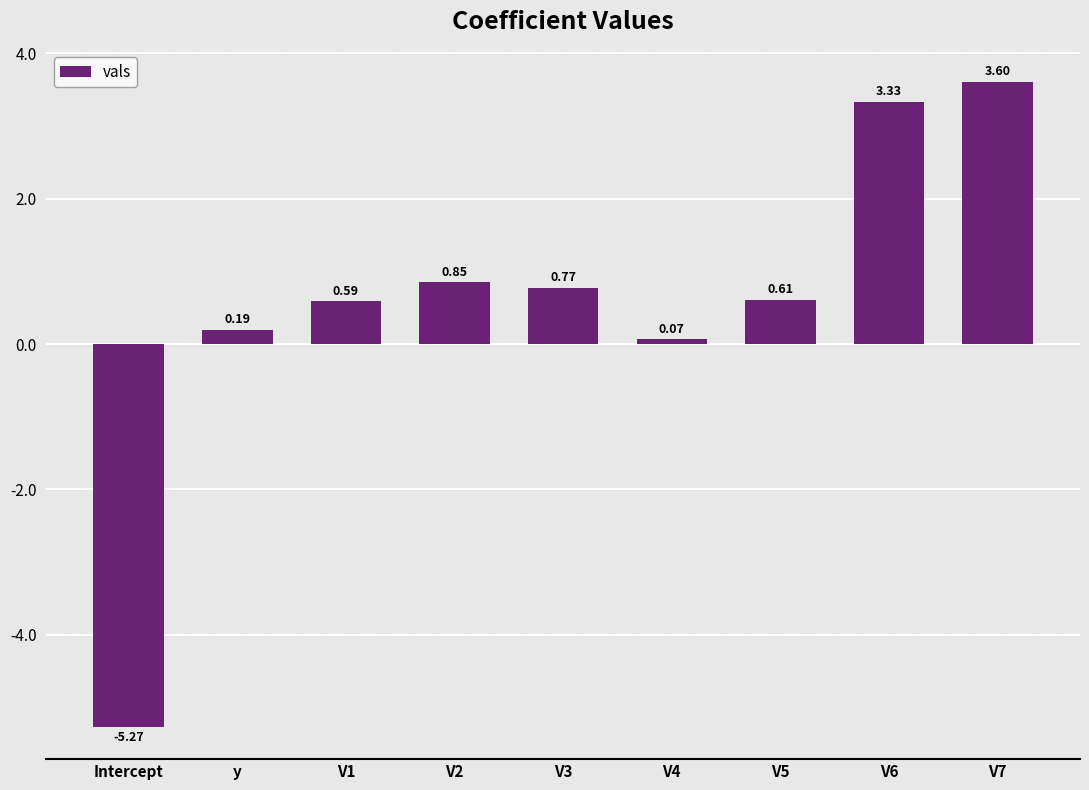

What is the change in value from V2 to V3?

-0.1